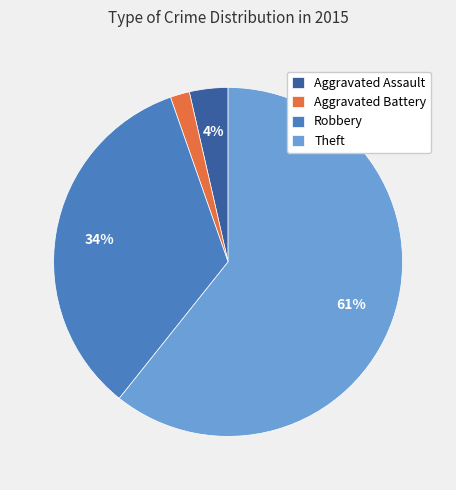

True or false: Aggravated Assault accounts for 16% of the total.

False